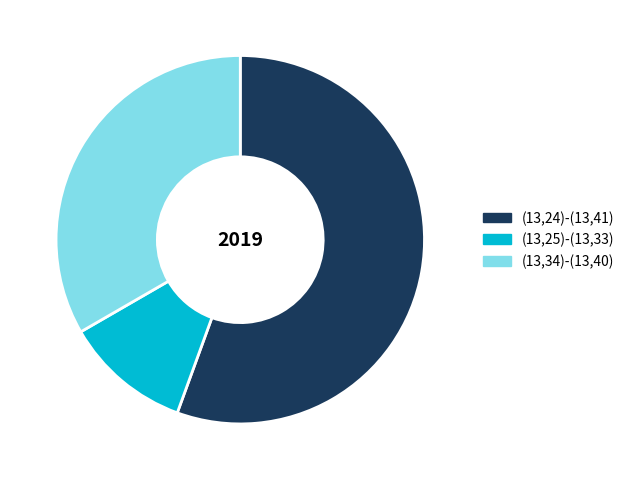

Is the sum of (13,25)-(13,33) and (13,24)-(13,41) greater than half?

Yes